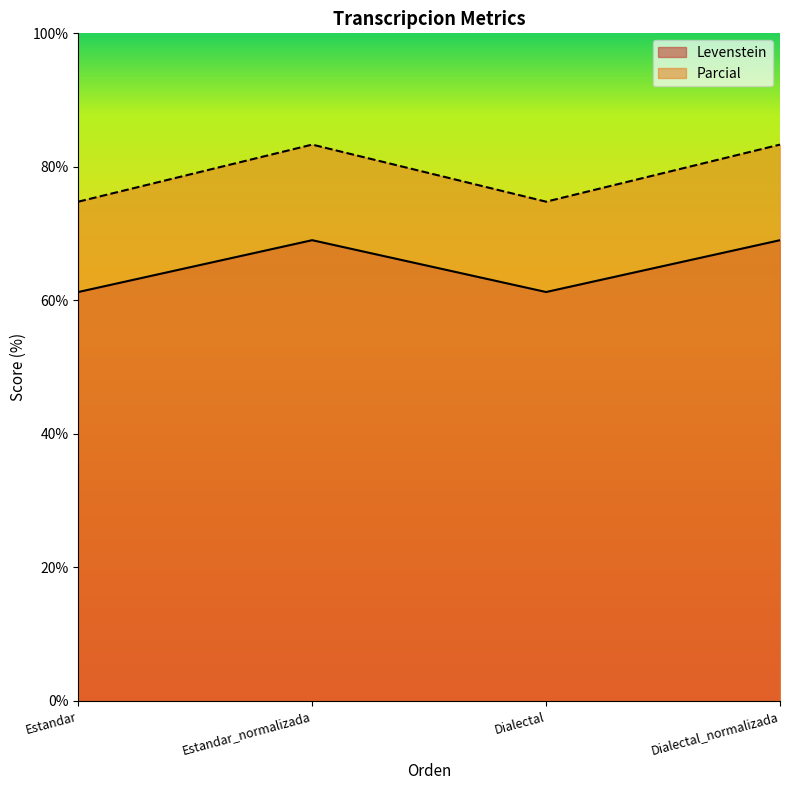

At which category does Parcial reach its first local peak?

Estandar_normalizada